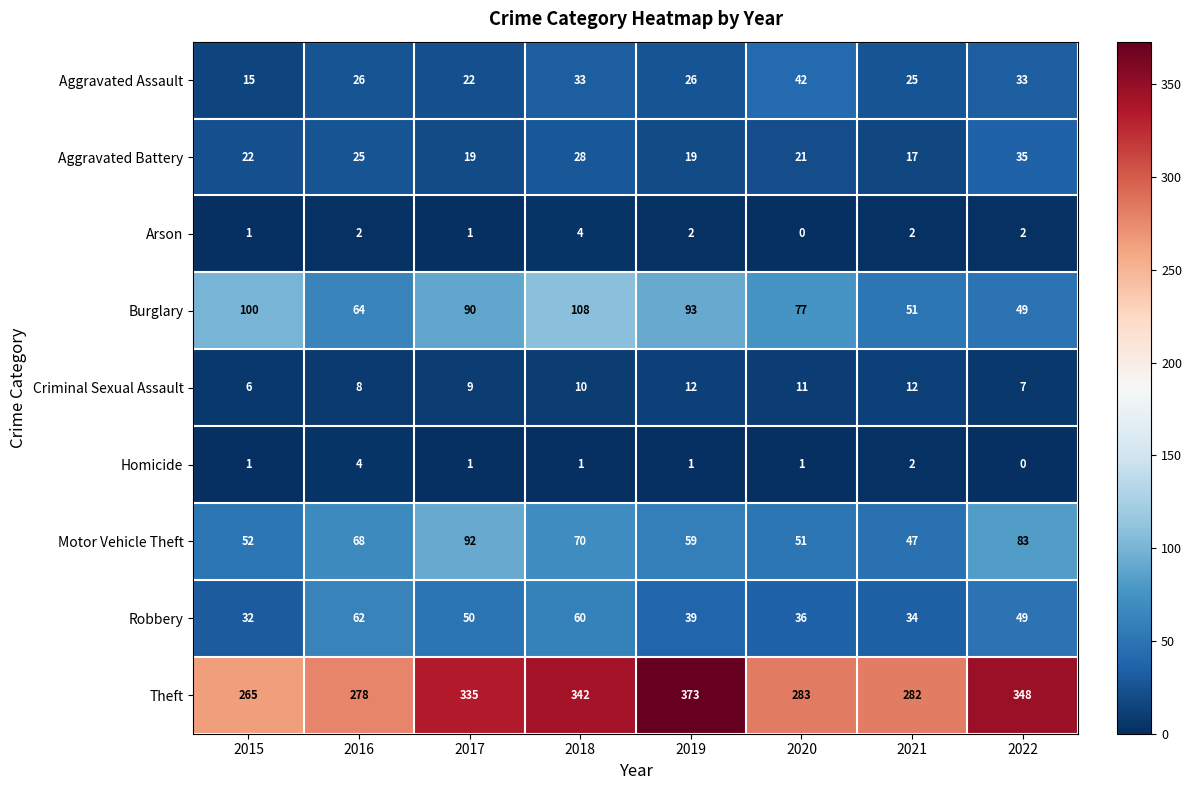

What is the greatest value displayed?

373